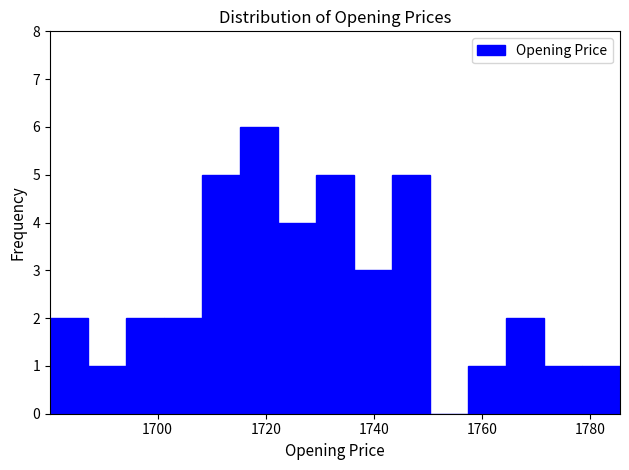

Around what value on the x-axis is the tallest bar? Give the approximate position of its centre, as read against the axis.

1718